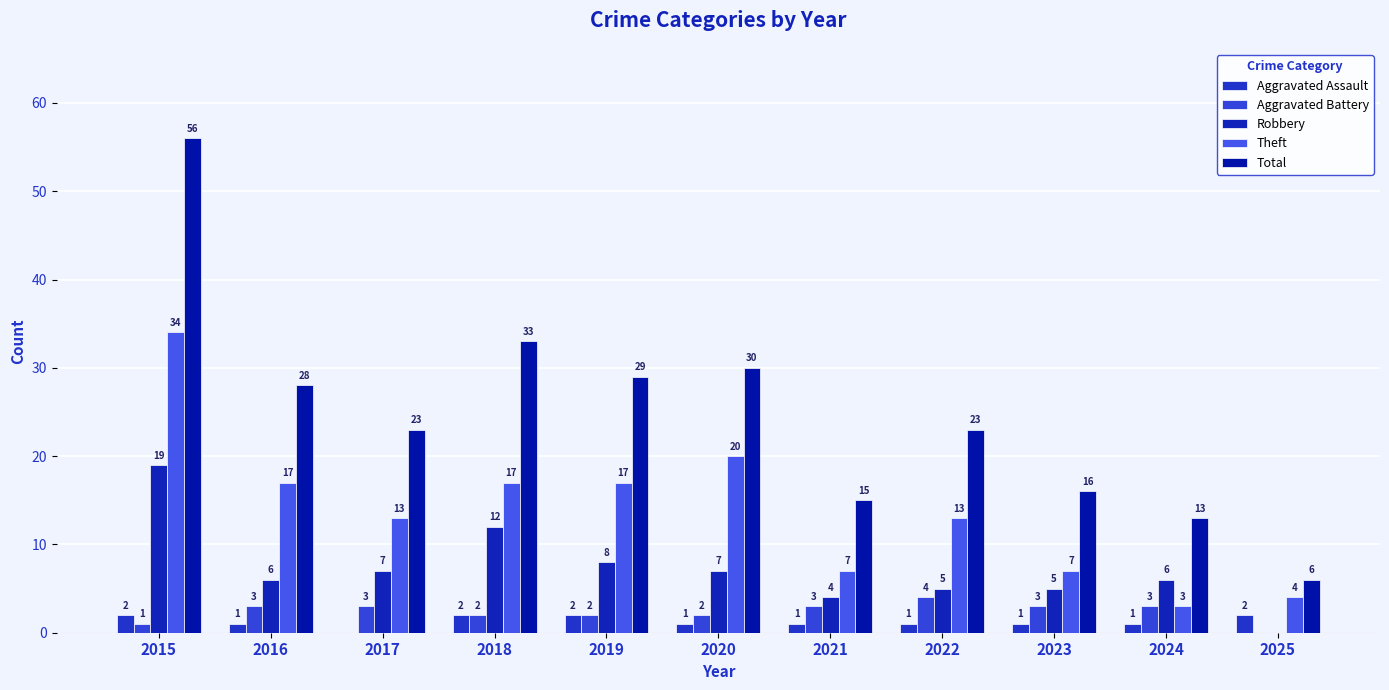

Does the chart contain stacked bars?

No